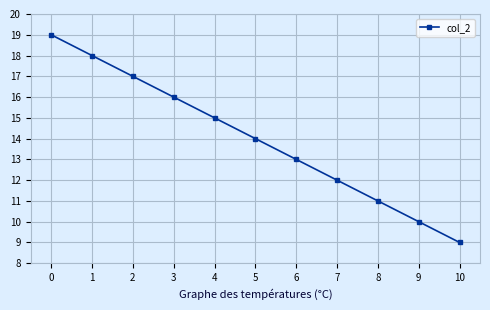

Count the values in the range 11 to 17.

7